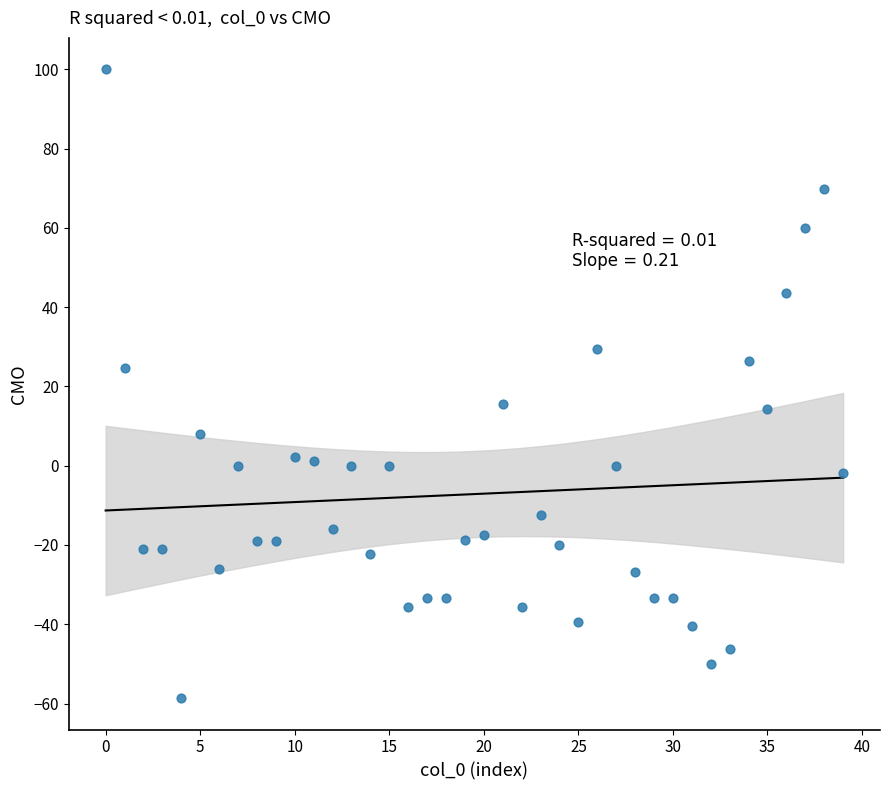

What is the range of Y values (max minus min)?

158.6